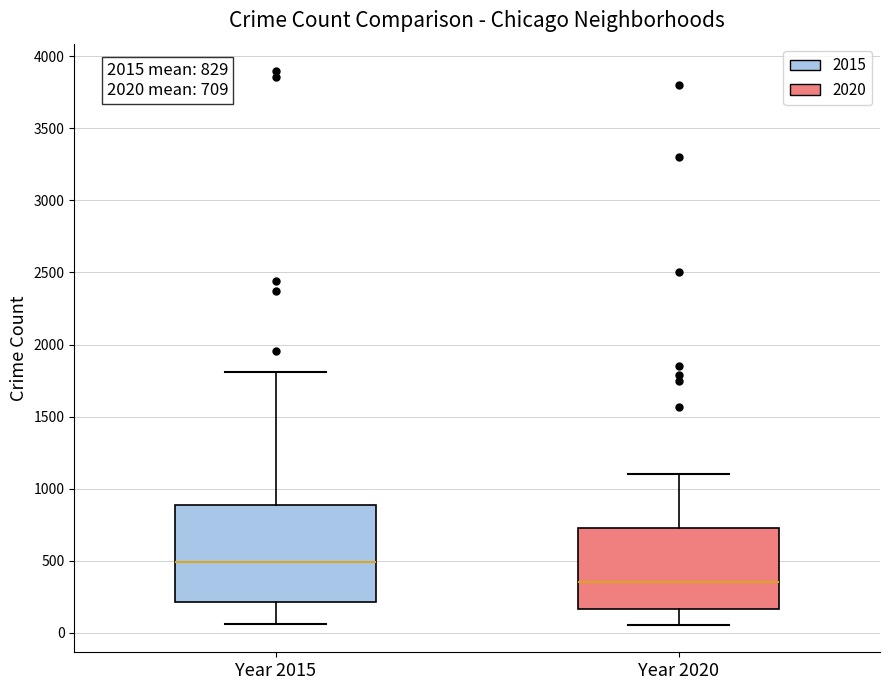

Comparing the boxes themselves (not the whiskers), which one is the tallest?

Year 2015